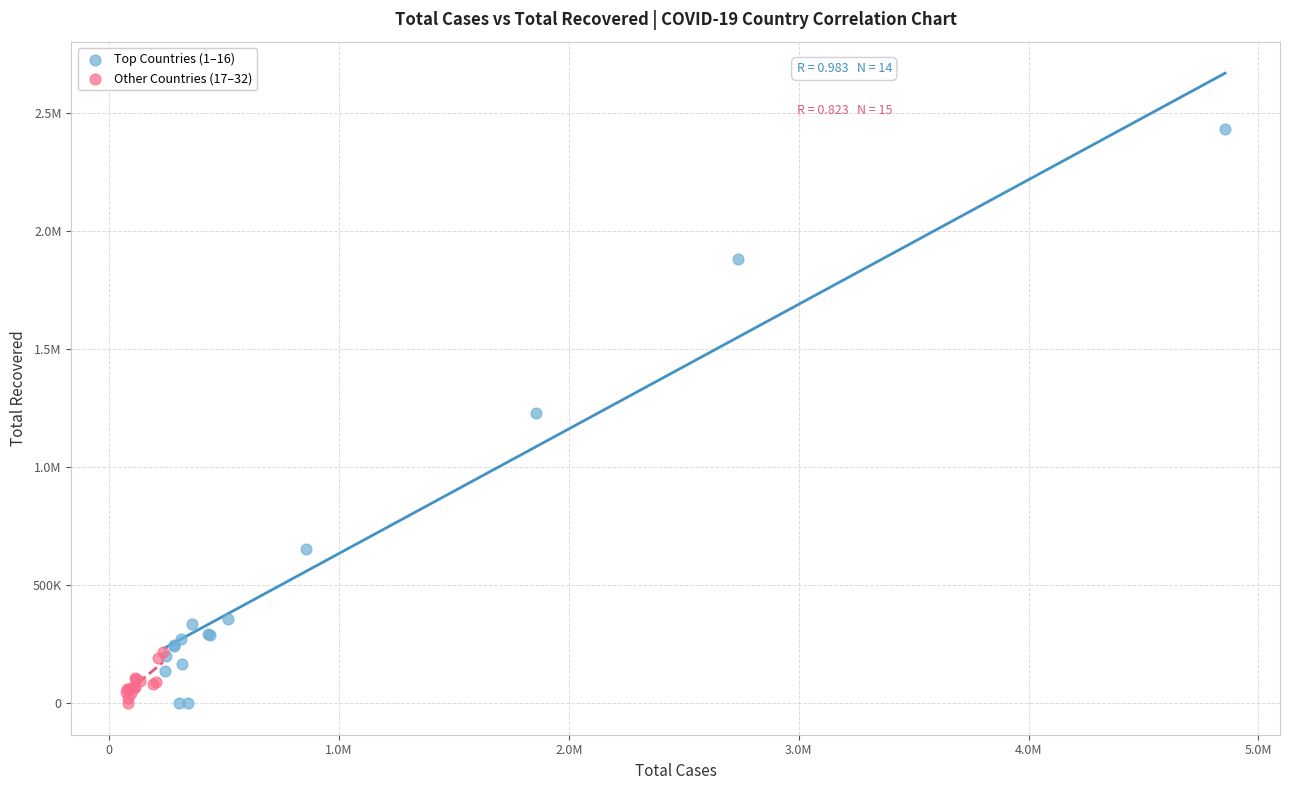

What are all the series names shown in the legend?

Top Countries (1–16), Other Countries (17–32)